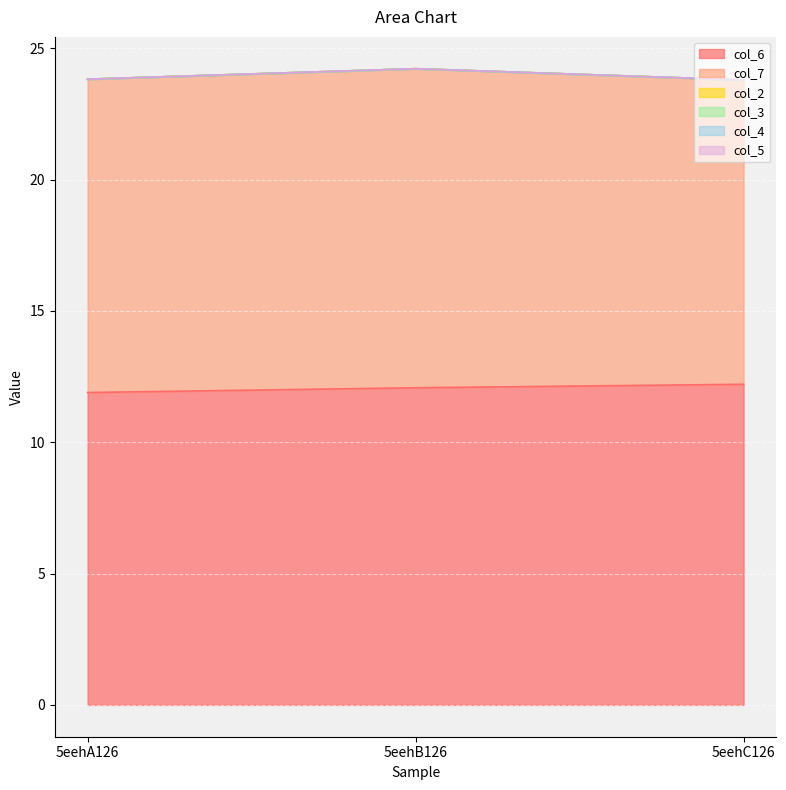

What position from the left is 5eehA126?

1